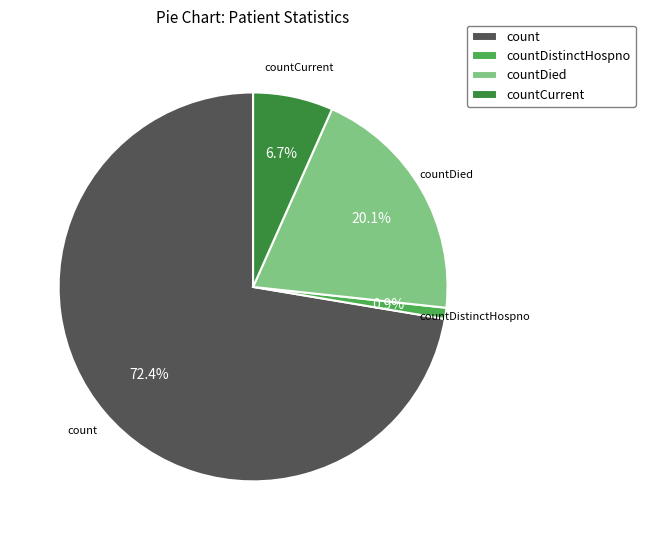

What percentage is the countDistinctHospno slice, to the nearest percent?

1%